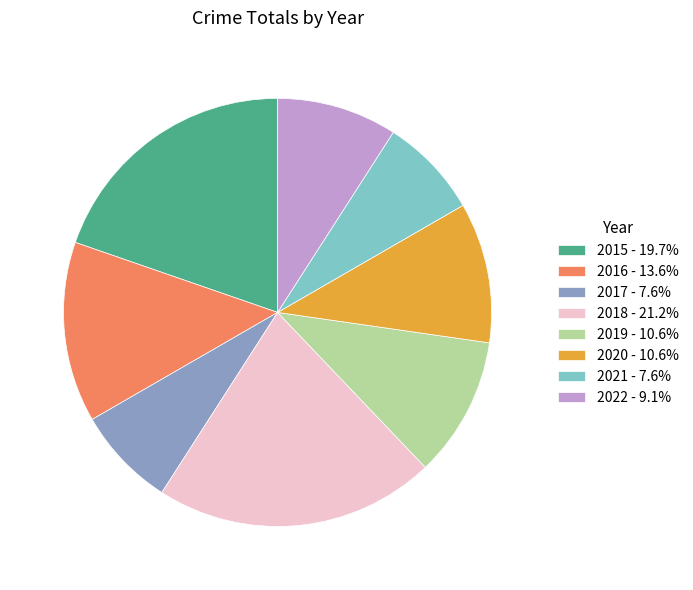

Count the number of slices in the pie.

8